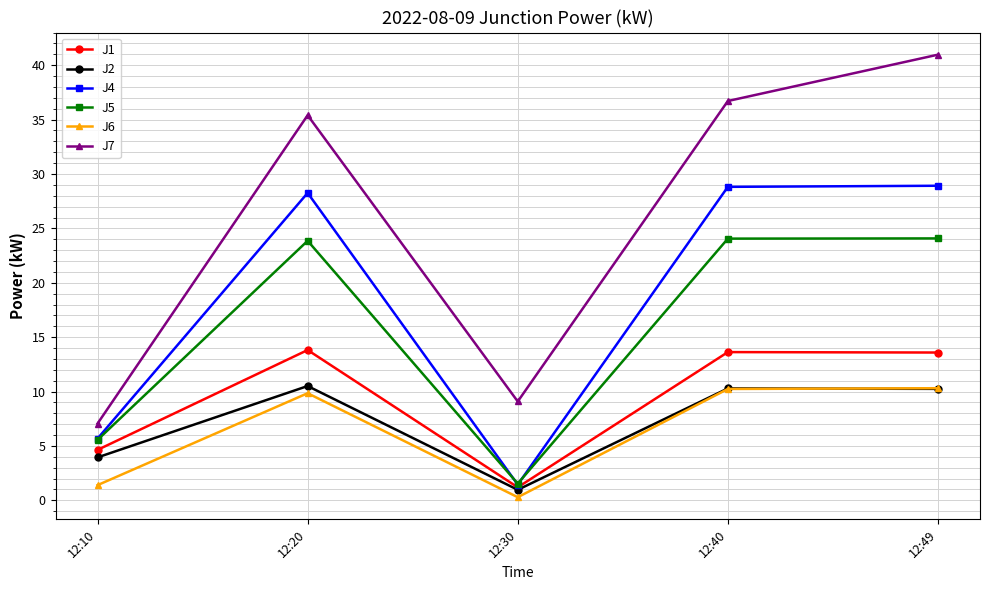

Is it true that J5 equals 36.4 at 12:20?

False